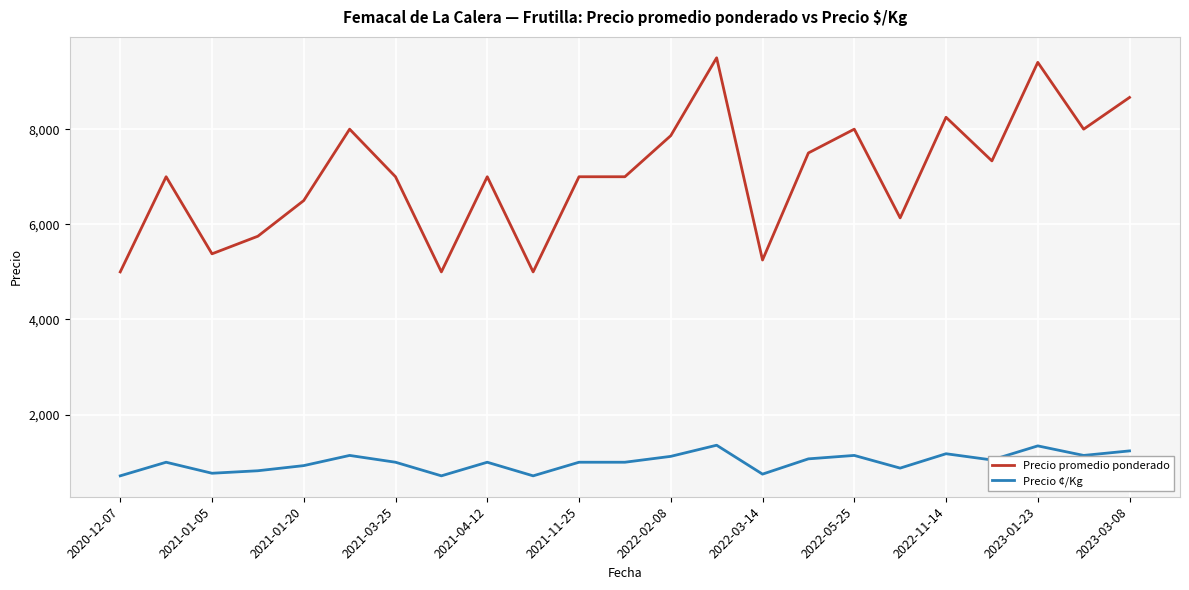

How many lines are shown in the chart?

2